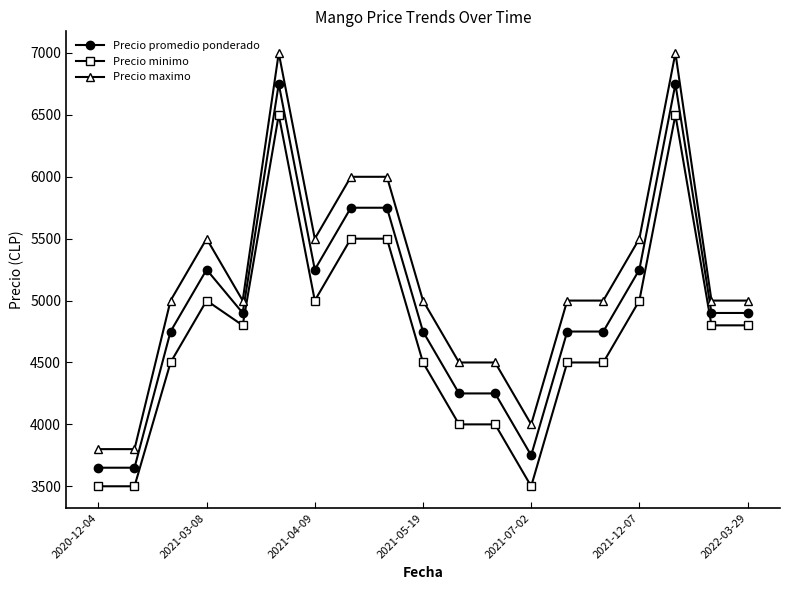

List the series in order of their peak value, lowest first.

Precio minimo, Precio promedio ponderado, Precio maximo